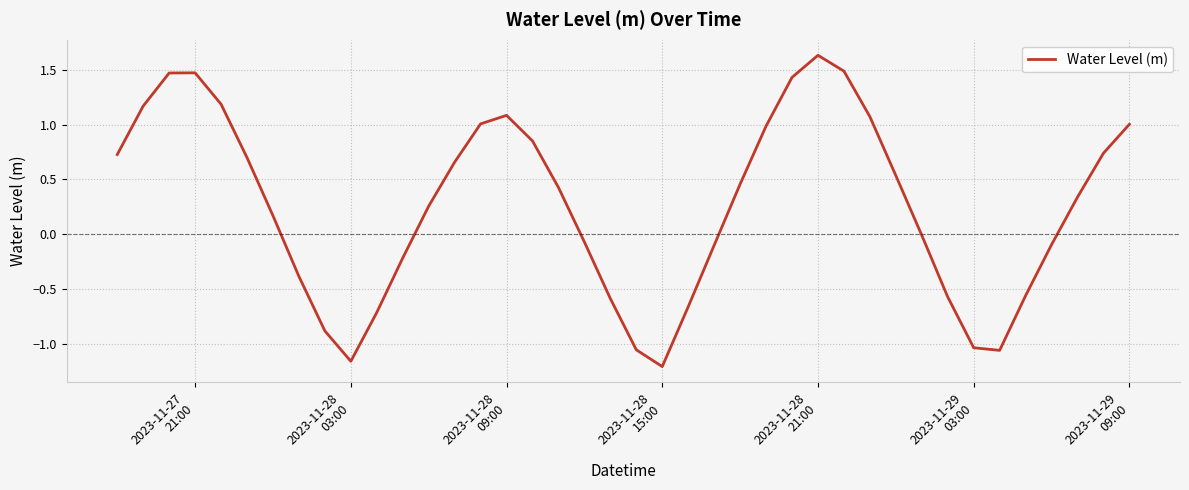

What is the difference between the maximum and minimum values?

2.8